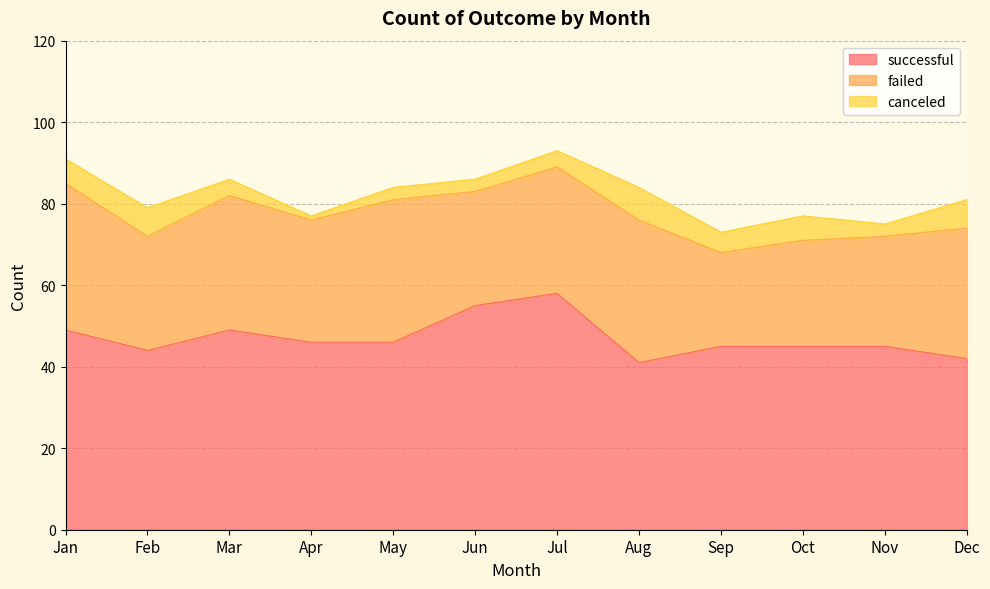

At how many categories does at least one series exceed 24?

12